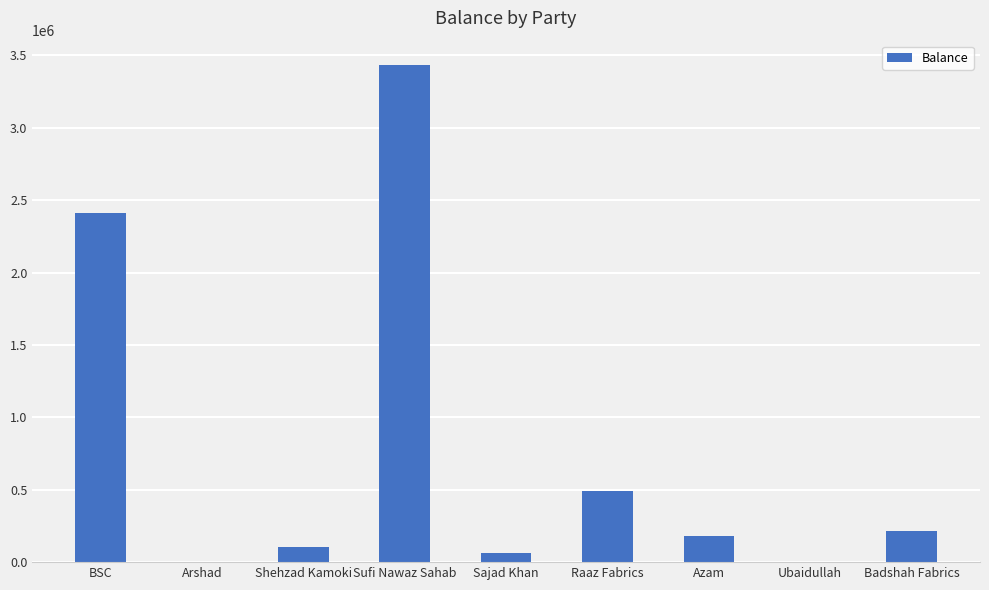

True or false: the data shows 1430632.1 at BSC.

False